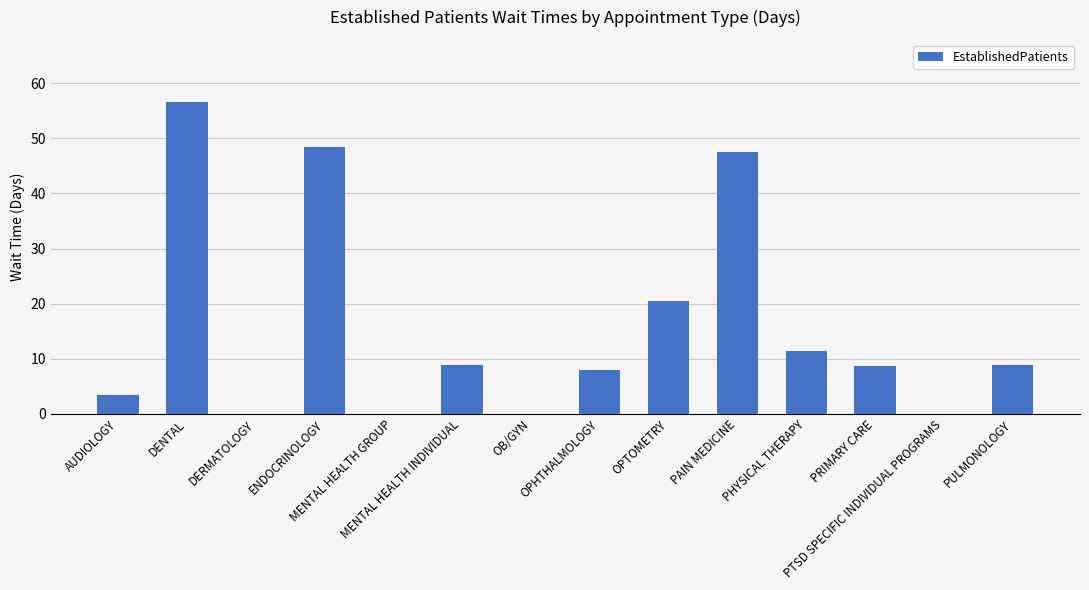

What is the sum of all values?

222.2